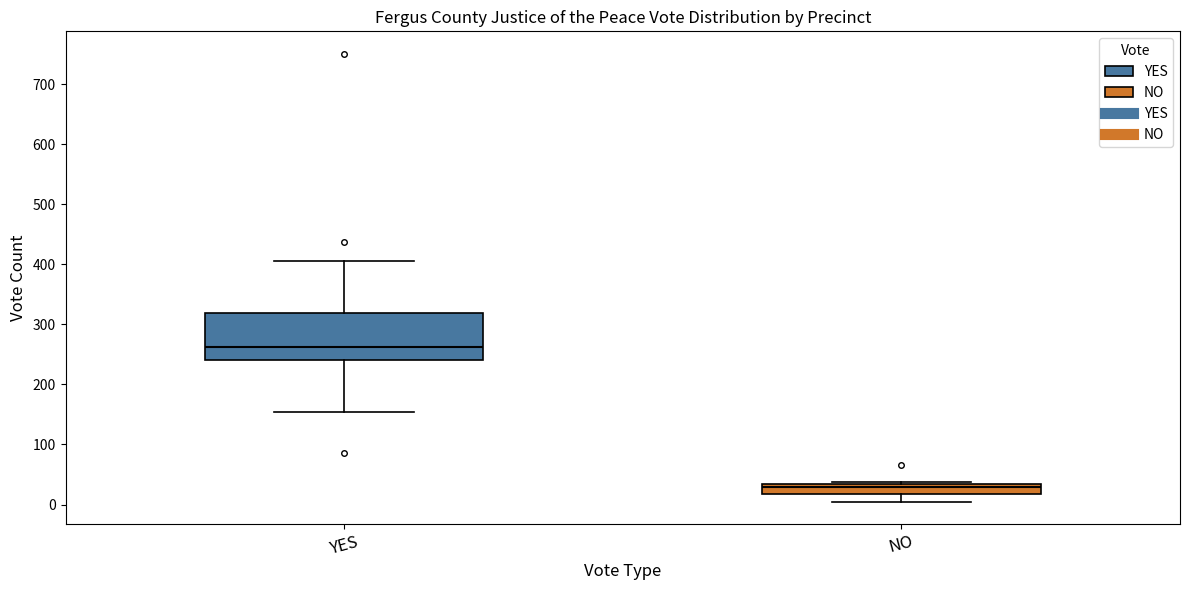

Reading left to right, transcribe this box plot: for each box, give where its median line is, the range the box spans, and where its two whiskers end, as read against the y-axis. The values are not printed on the chart, so give them approximately, as read against the axis.

YES: median 260, box 240 to 320, whiskers 150 to 410
NO: median 30 (just below the box's upper edge), box 20 to 30, whiskers 10 to 40